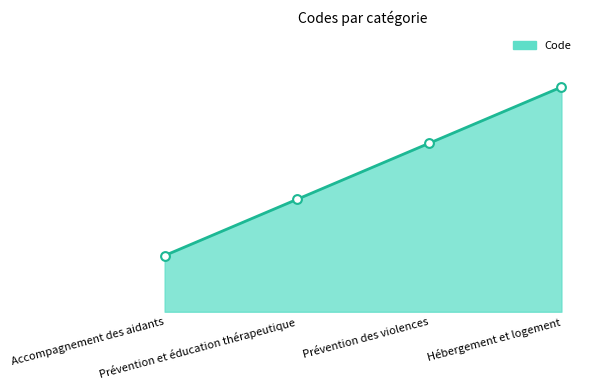

Which series reaches the minimum Y coordinate?

Code line